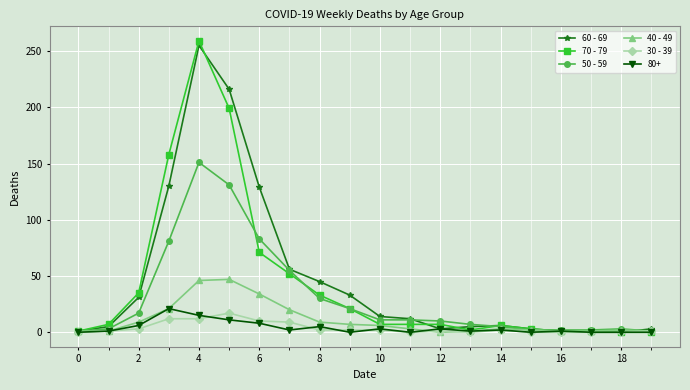

What is the difference between the maximum and second lowest values in the 60 - 69 series?

255